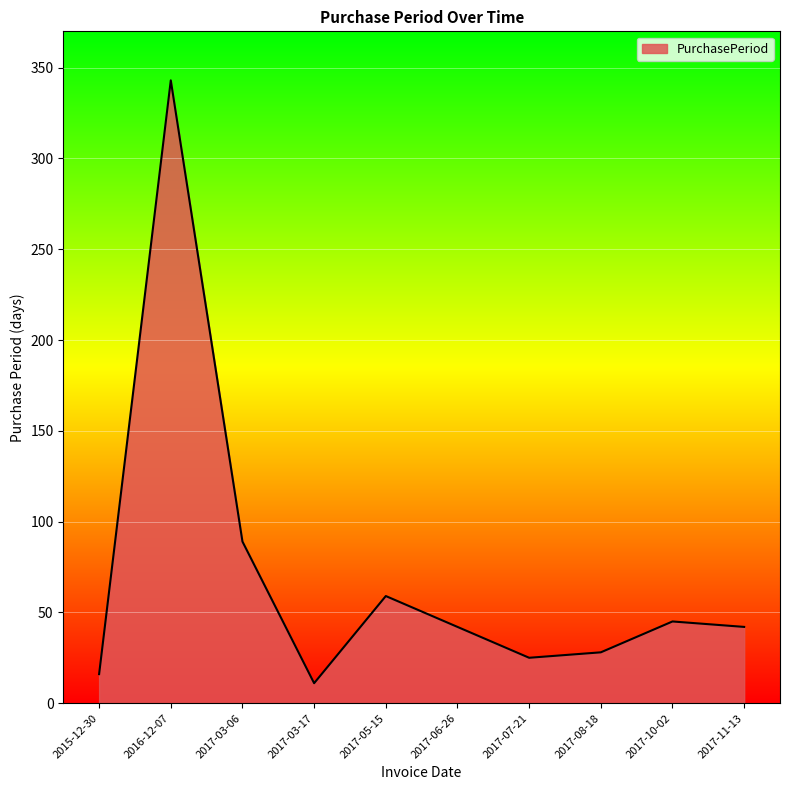

Reading left to right, transcribe all the data shown in this chart.

16	343	89	11	59	42	25	28	45	42